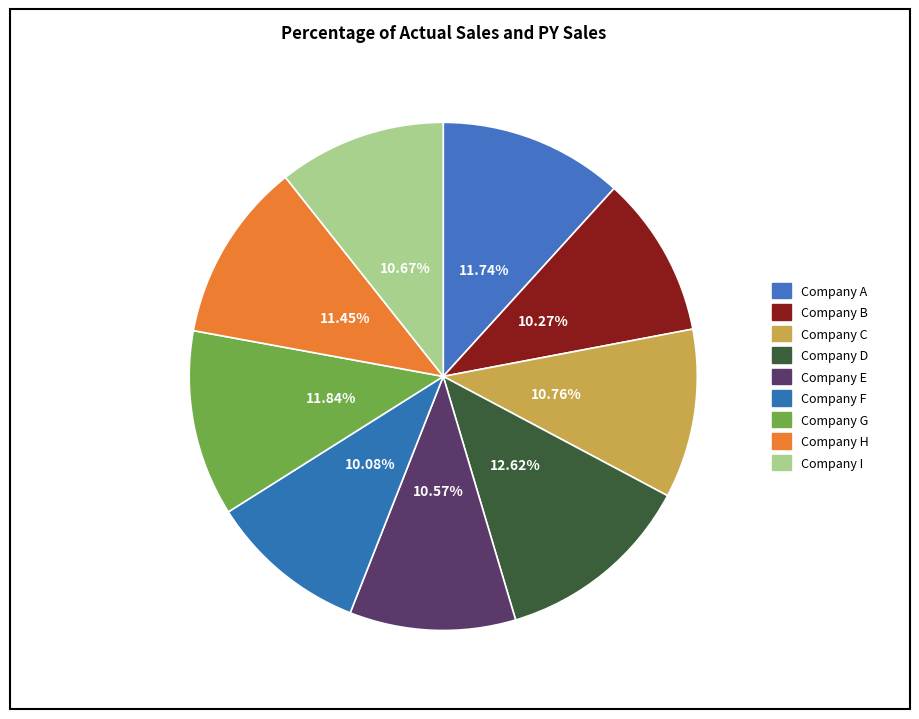

To the nearest percent, what percentage of the pie is Company I?

11%